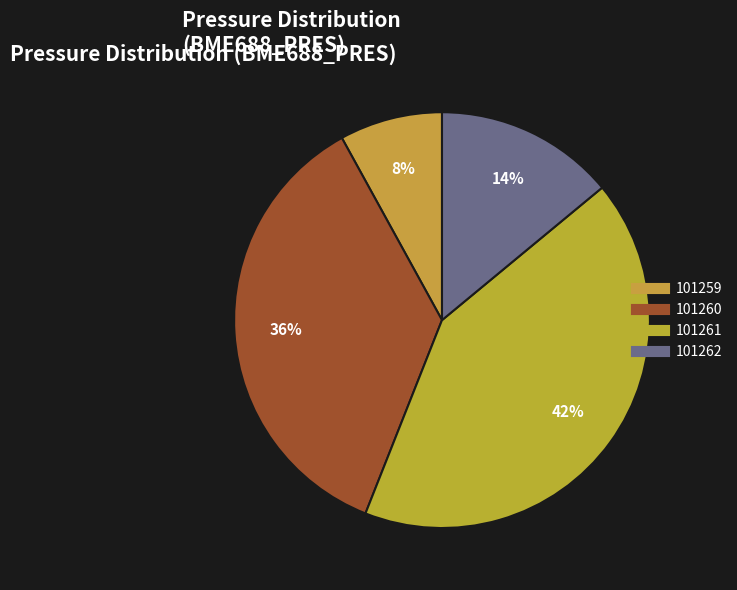

Which slice is the largest?

101261